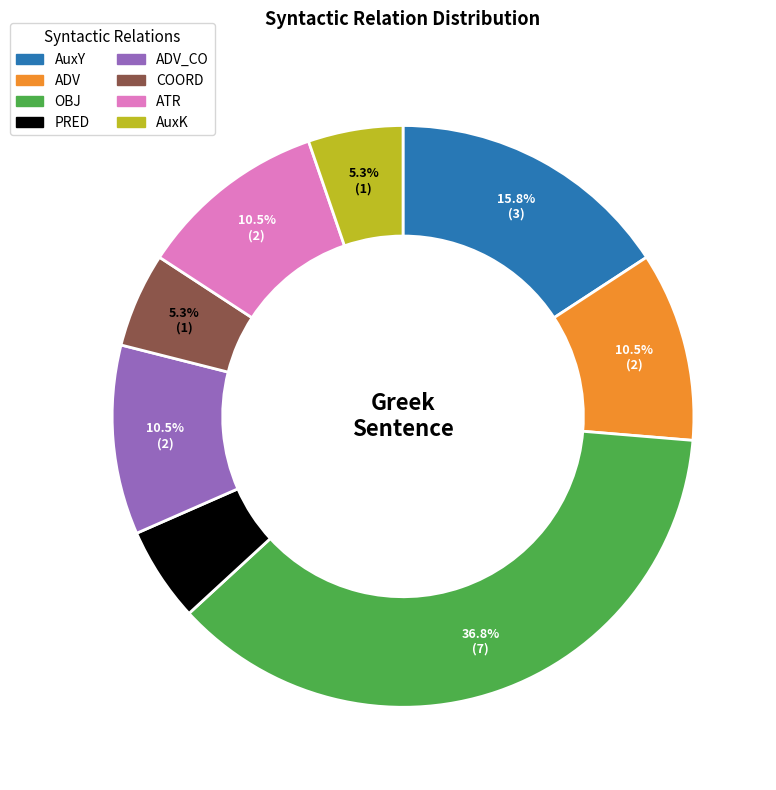

Does any single category account for the majority?

No